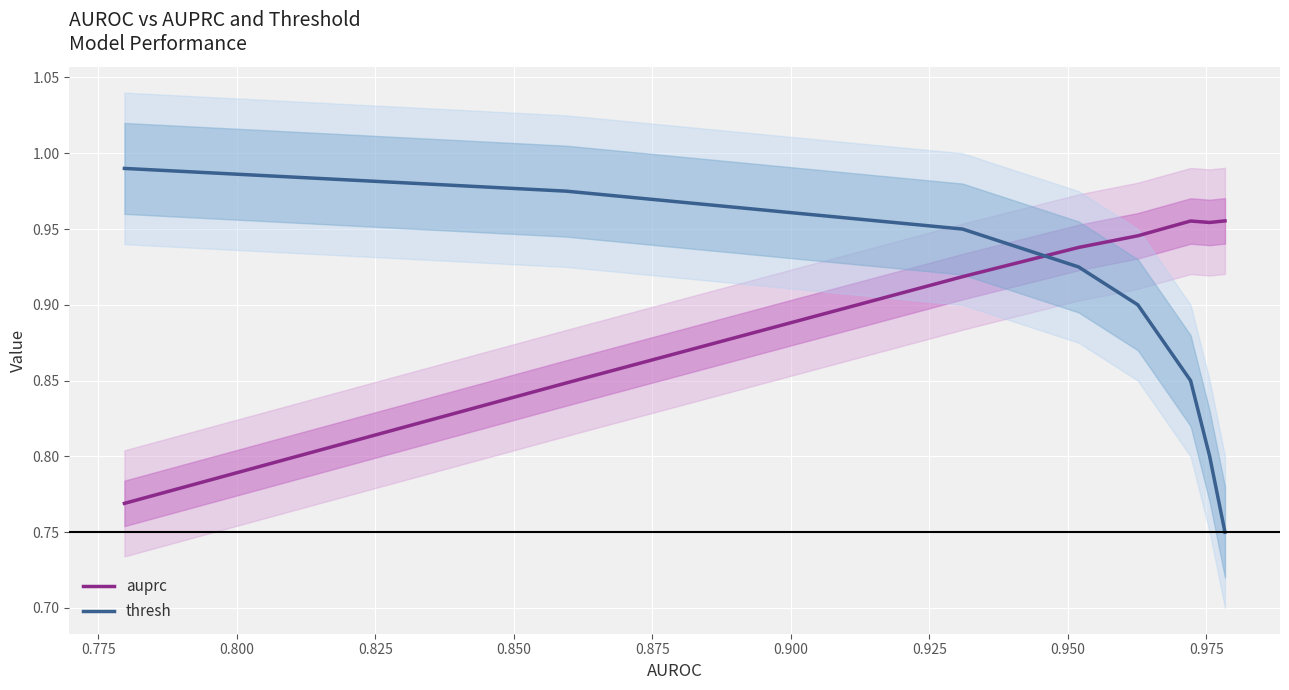

Which series has the largest total across all categories?

auprc